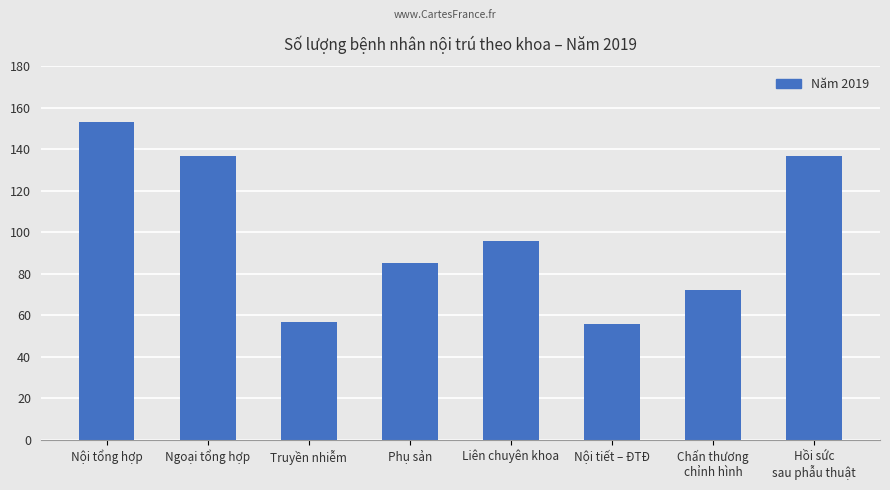

Read the value at Liên chuyên khoa, to the nearest 5.

95